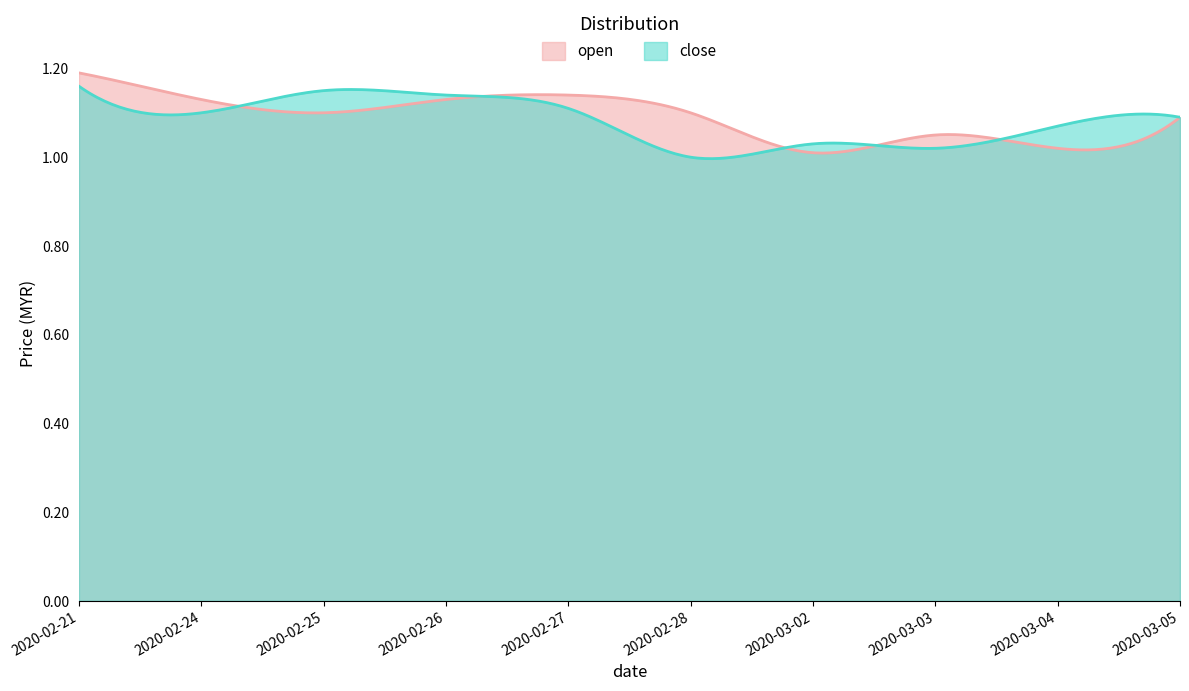

After their last crossing, which series has the higher values: close or open?

close